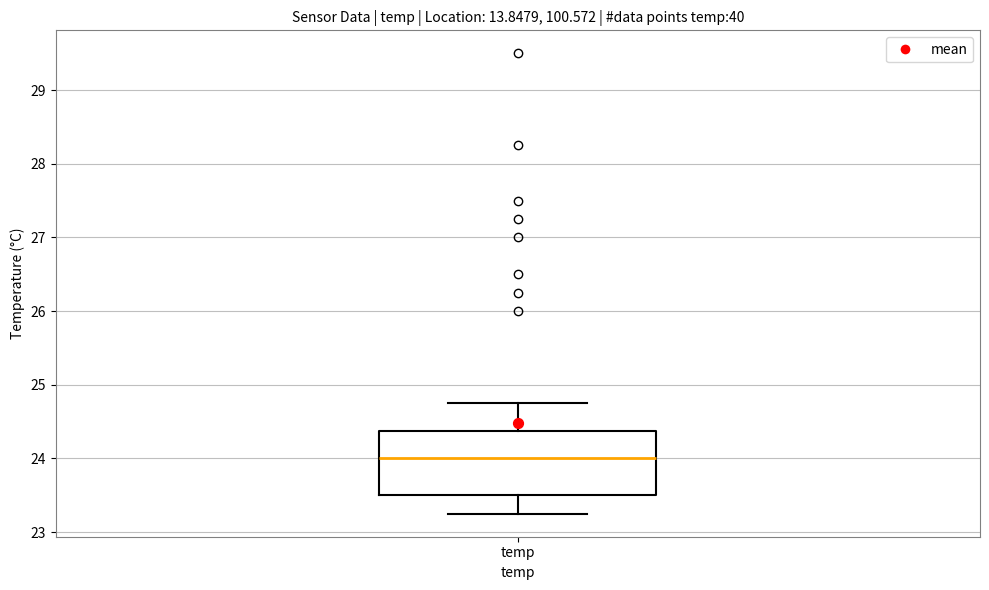

Transcribe this box plot: give where the median line is, the range the box spans, and where the two whiskers end, as read against the y-axis. The values are not printed on the chart, so give them approximately, as read against the axis.

median 24.0, box 23.5 to 24.4, whiskers 23.3 to 24.8